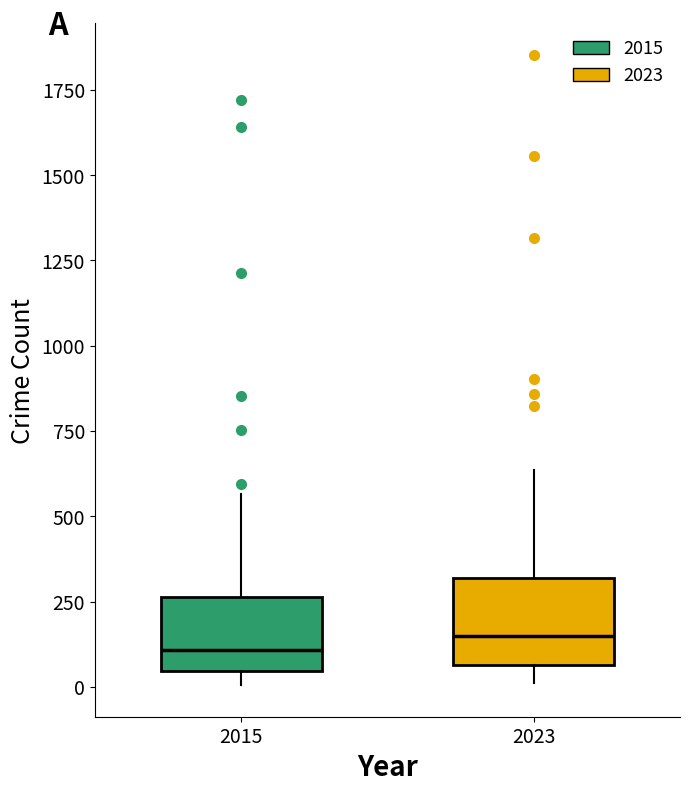

Where does the upper whisker of the box at x = 2023 end on the y-axis? The values are not printed on the chart, so give them approximately, as read against the axis.

650